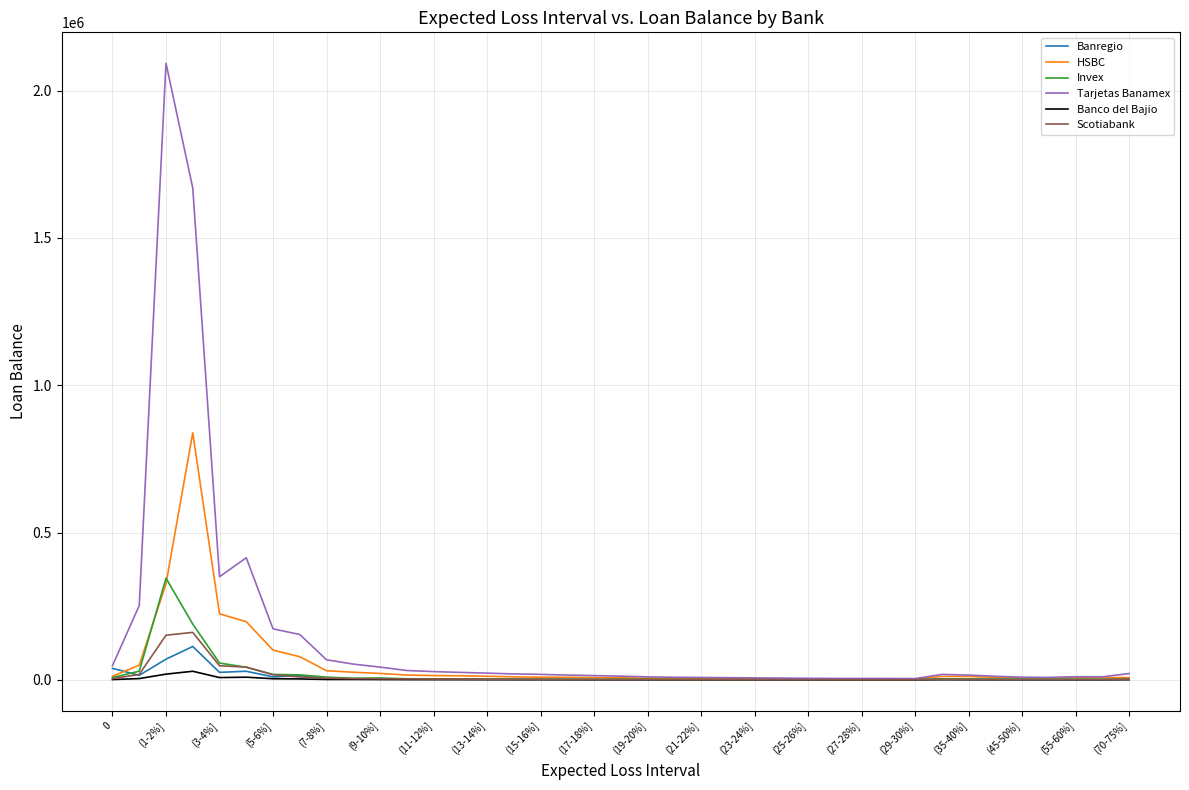

Which series has the widest spread of values?

Tarjetas Banamex